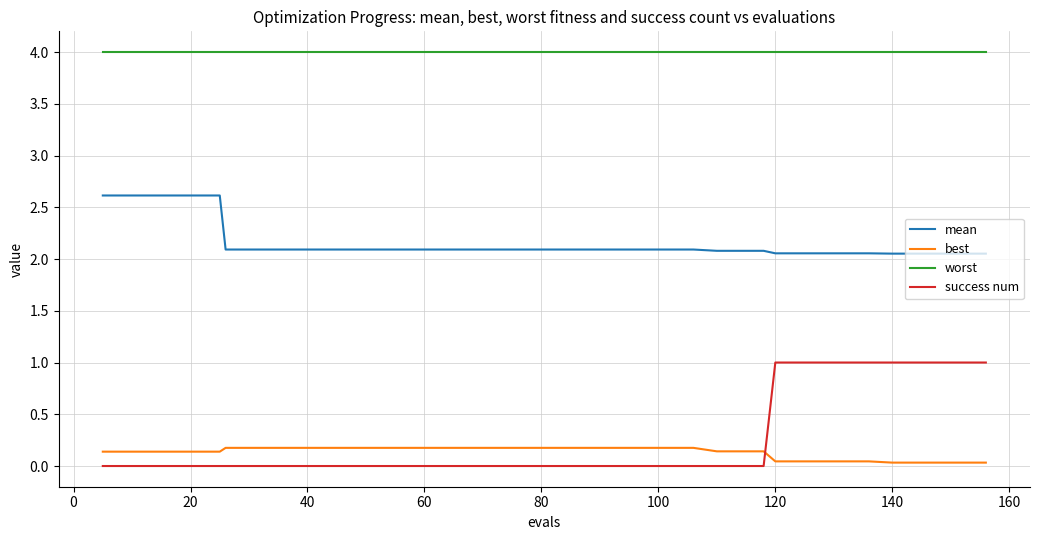

What is the minimum value for worst?

4.0